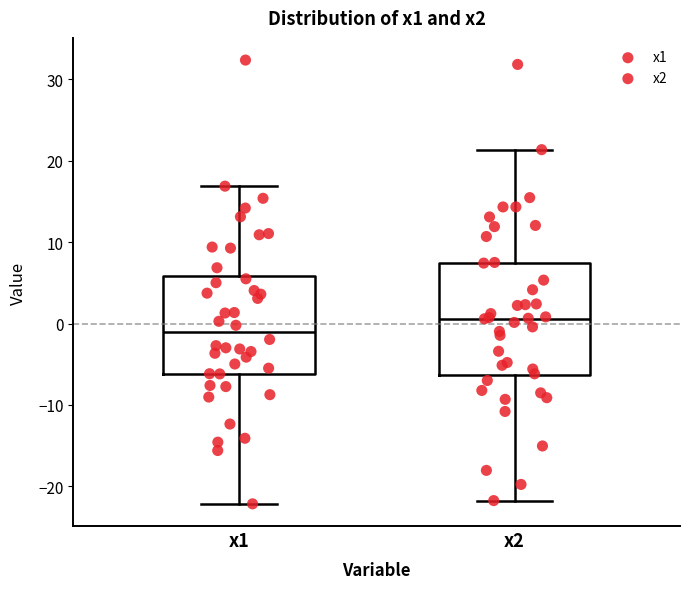

Reading left to right, transcribe this box plot: for each box, give where its median line is, the range the box spans, and where its two whiskers end, as read against the y-axis. The values are not printed on the chart, so give them approximately, as read against the axis.

x1: median -1, box -6 to 6, whiskers -22 to 17
x2: median 1, box -6 to 7, whiskers -22 to 21